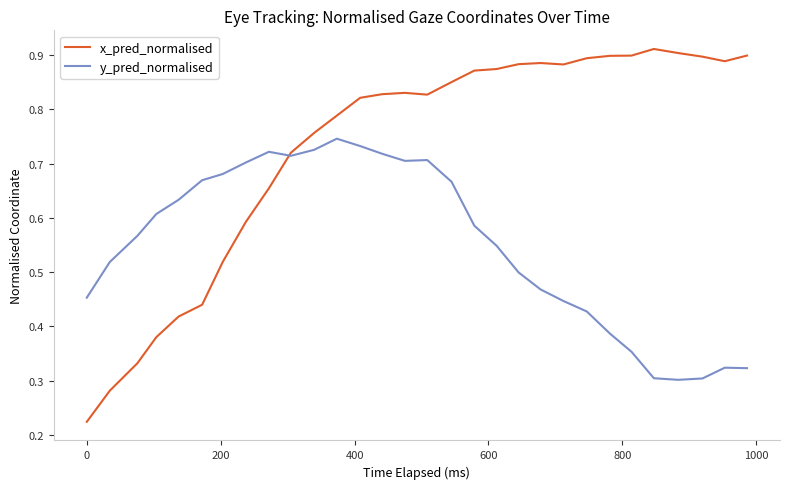

List the series in order of their peak value, highest first.

x_pred_normalised, y_pred_normalised